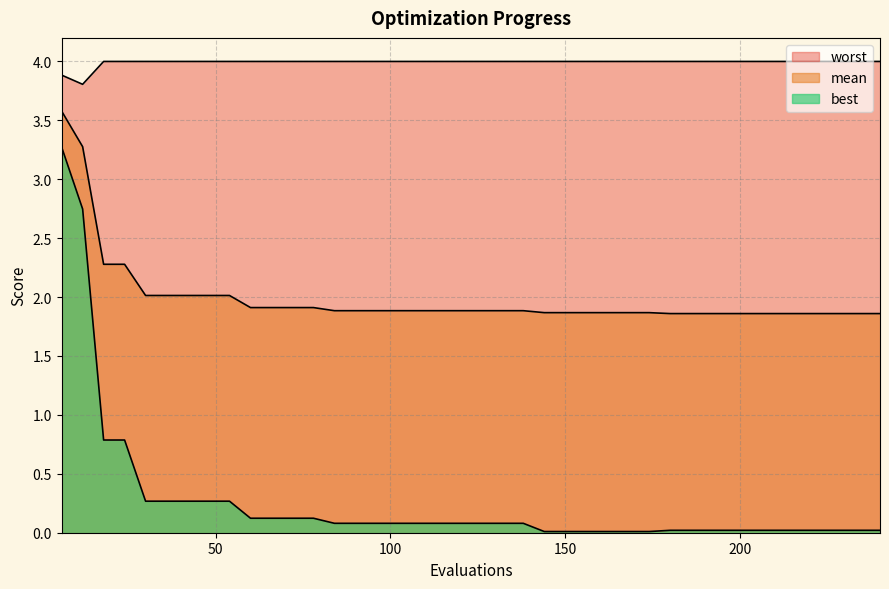

What are all the series names shown in the legend?

mean, best, worst